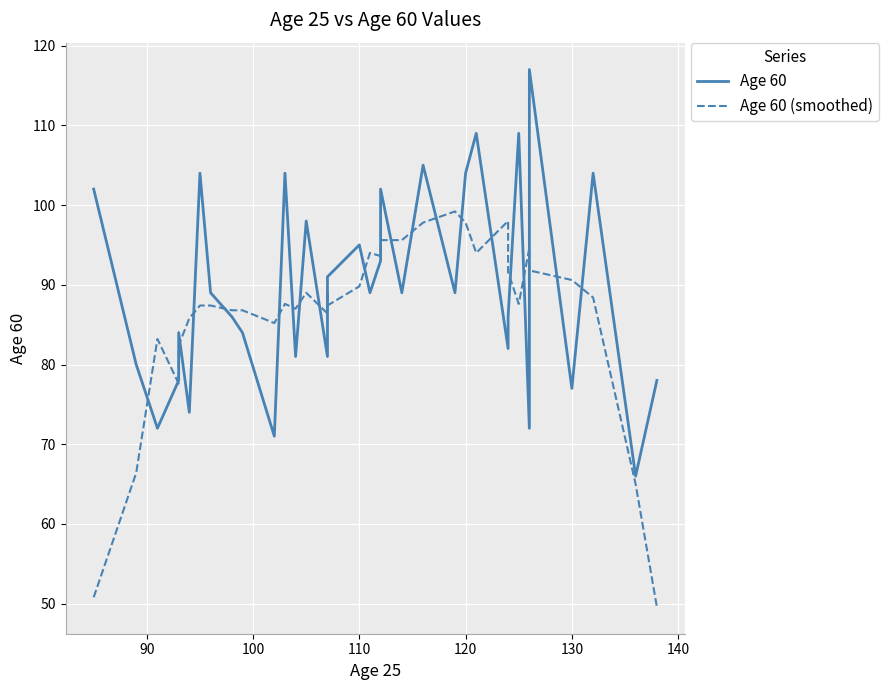

Which series has the widest spread of values?

Age 60